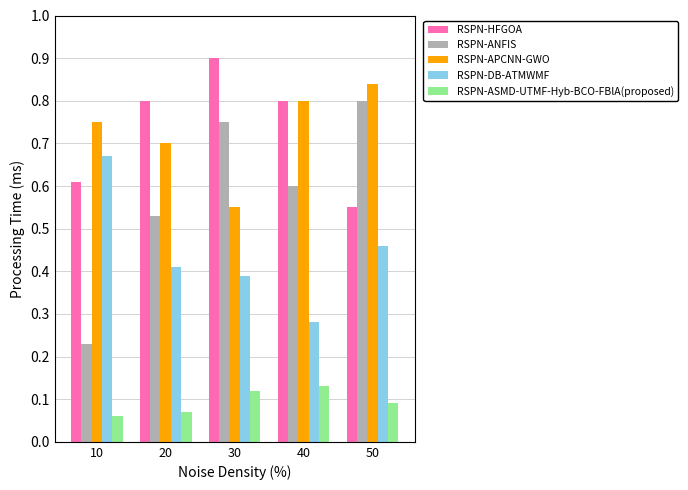

Rank the series by their maximum value, from highest to lowest.

RSPN-HFGOA, RSPN-APCNN-GWO, RSPN-ANFIS, RSPN-DB-ATMWMF, RSPN-ASMD-UTMF-Hyb-BCO-FBlA(proposed)